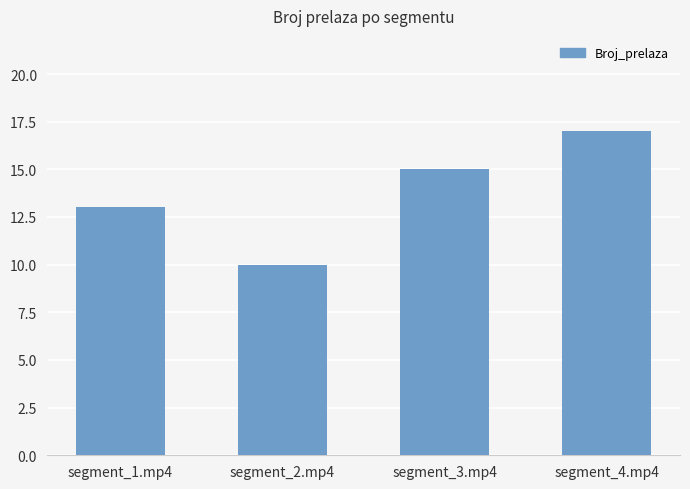

How many bars are there in total?

4